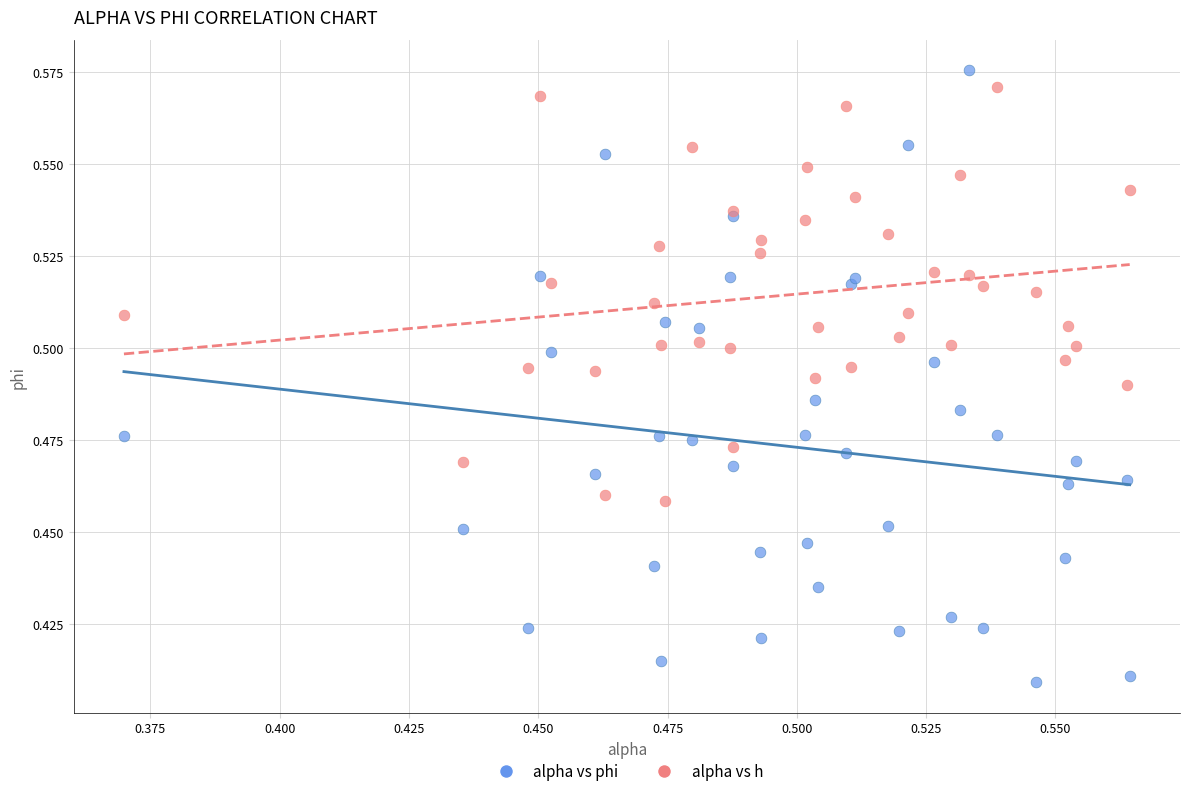

Which series has the largest Y range (max minus min)?

alpha vs phi